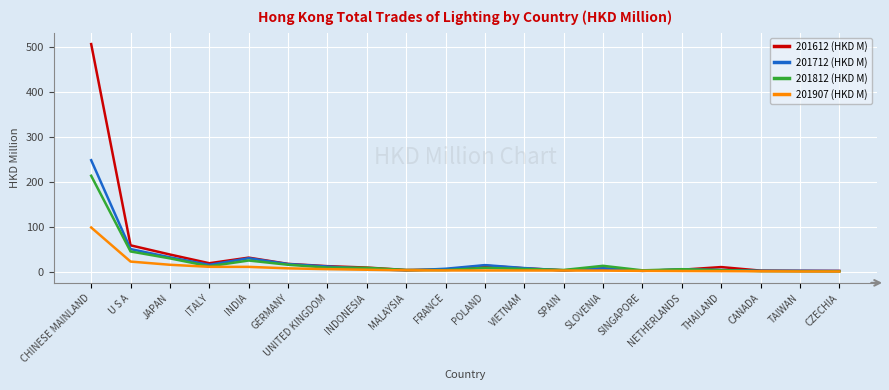

Rank the series by their maximum value, from highest to lowest.

201612 (HKD M), 201712 (HKD M), 201812 (HKD M), 201907 (HKD M)